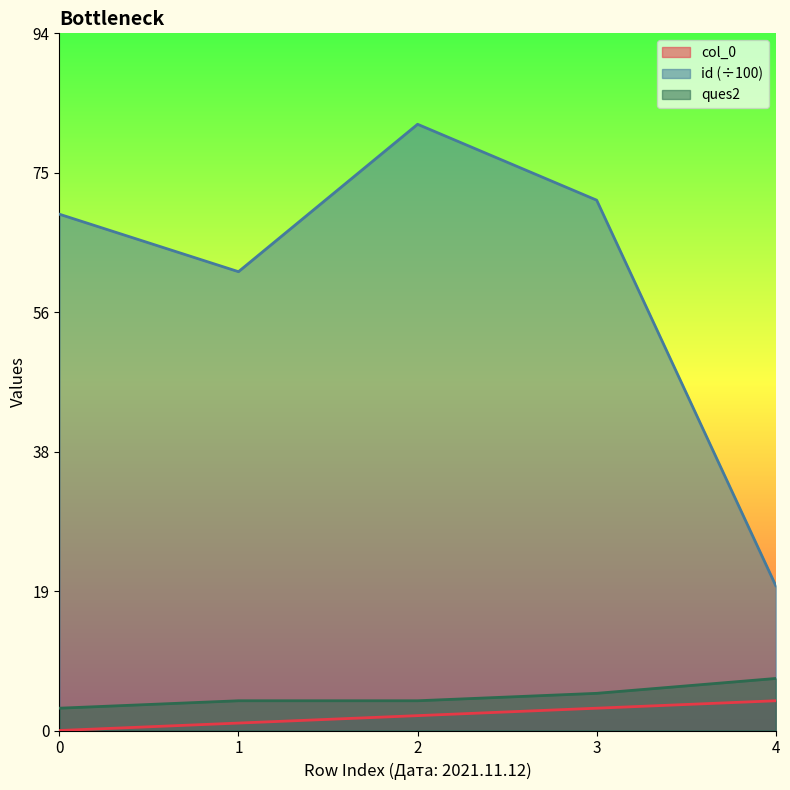

Where is ques2 nearest to the value 5?

3